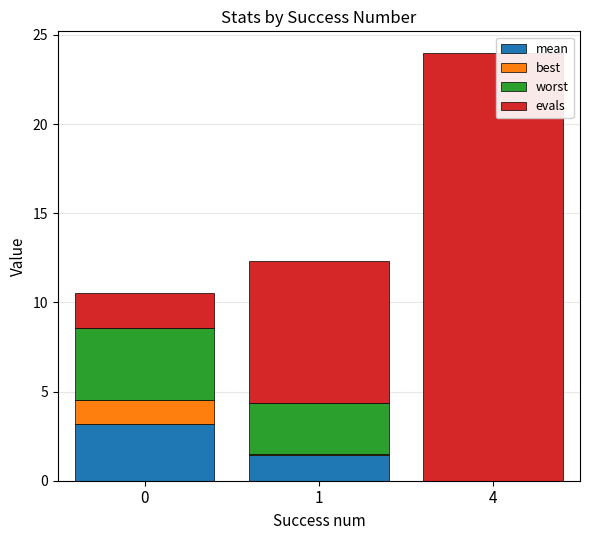

At which category is the sum across all series the highest?

4